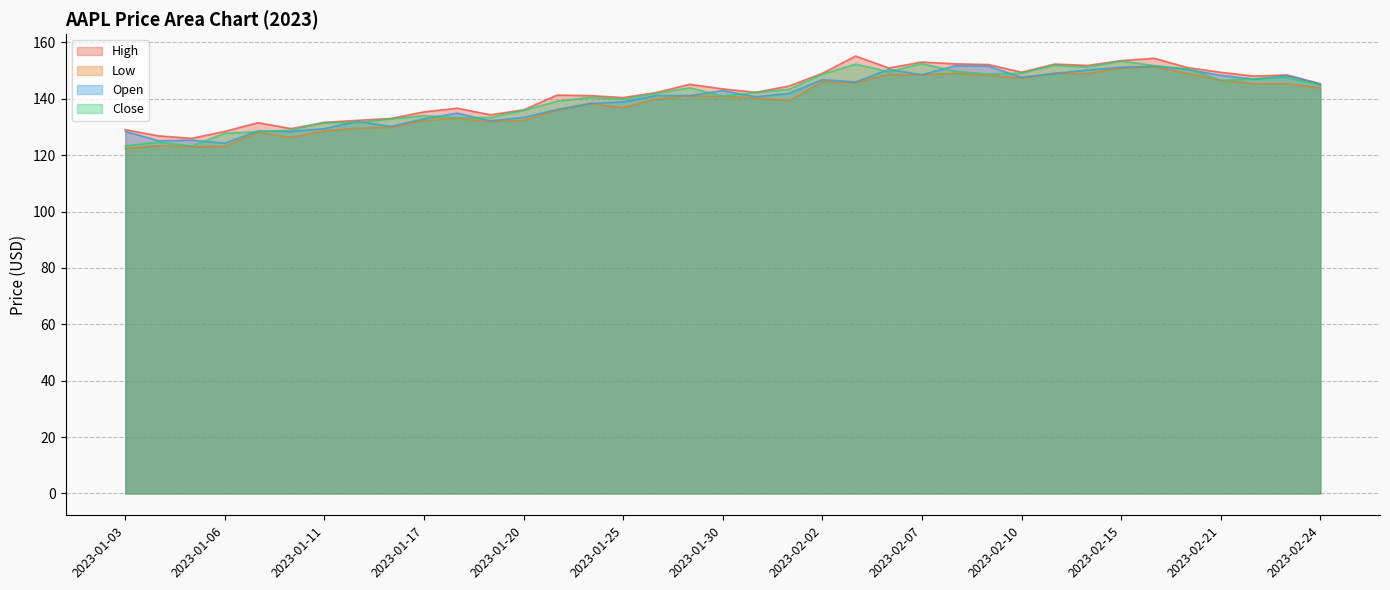

True or false: Open and High intersect in this chart.

False